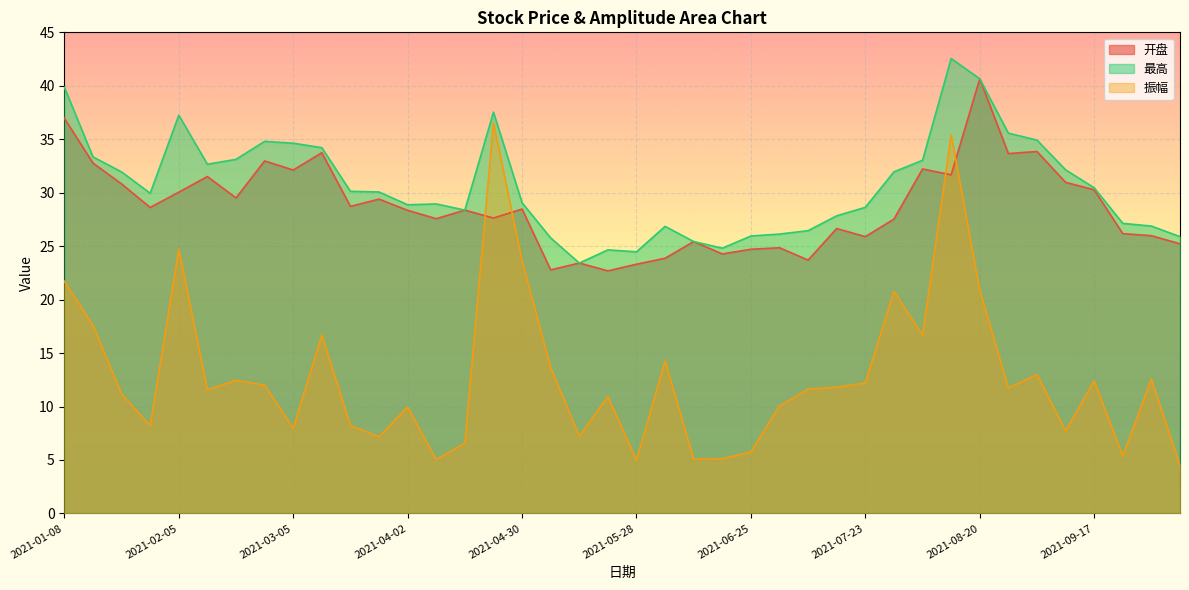

The value of 振幅 at 2021-08-13 is 35.4. True or false?

True